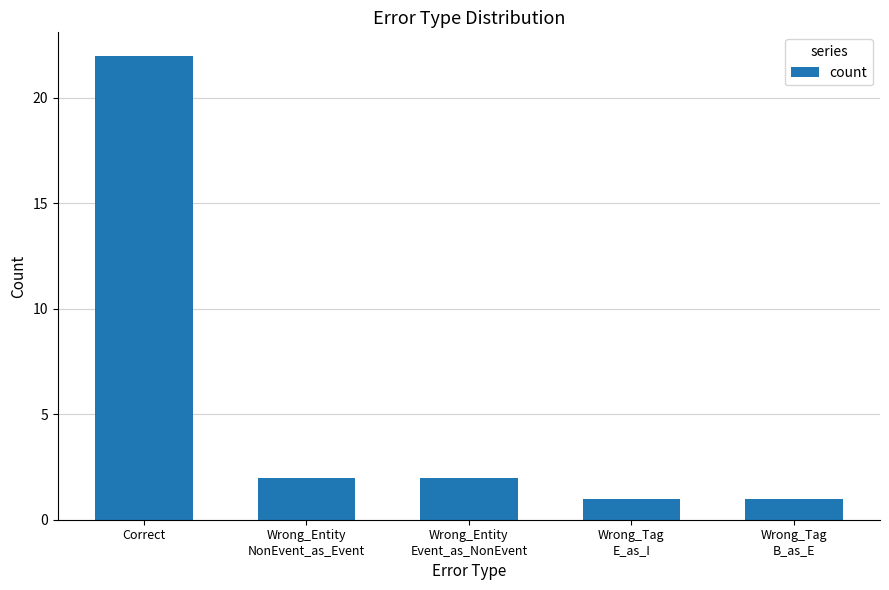

What is the label of the 4th bar from the left?

Wrong_Tag
E_as_I